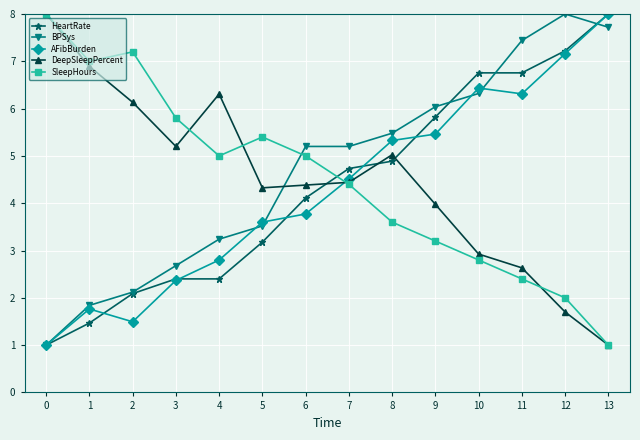

How many data points in HeartRate are less than 4?

6